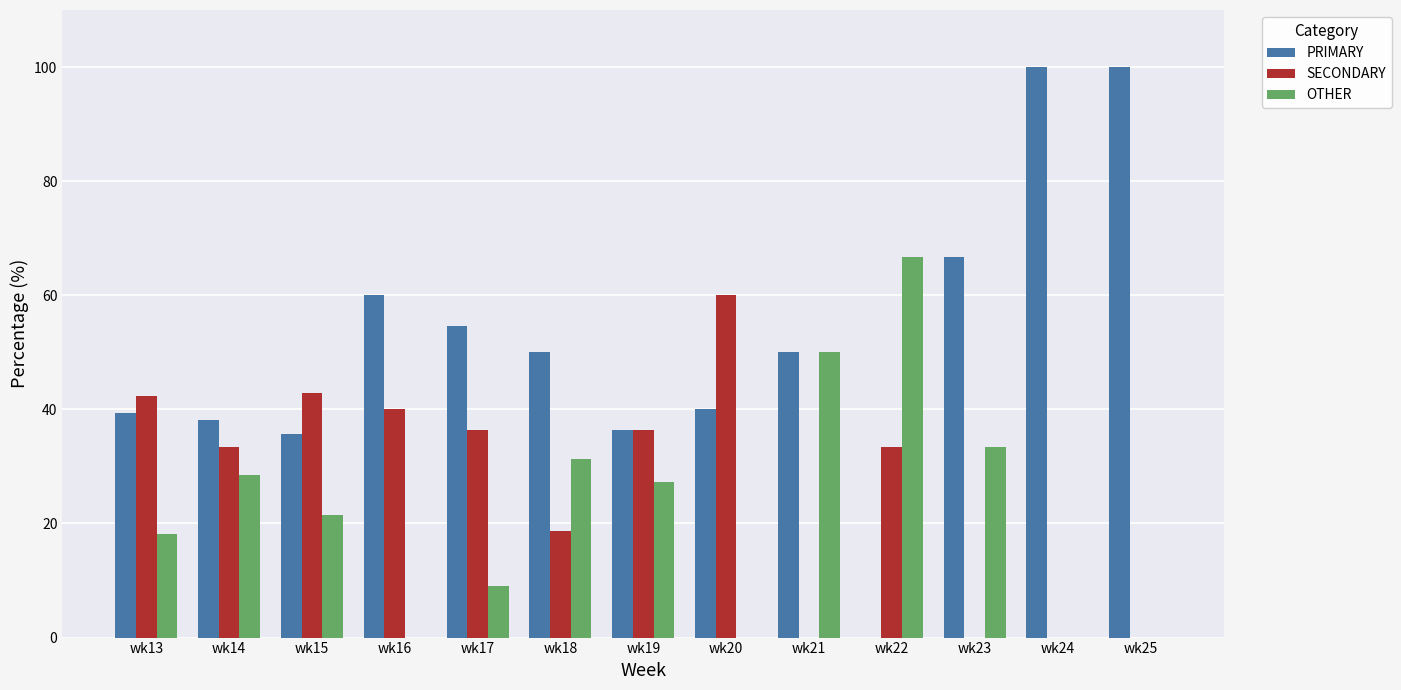

Does the chart contain stacked bars?

No